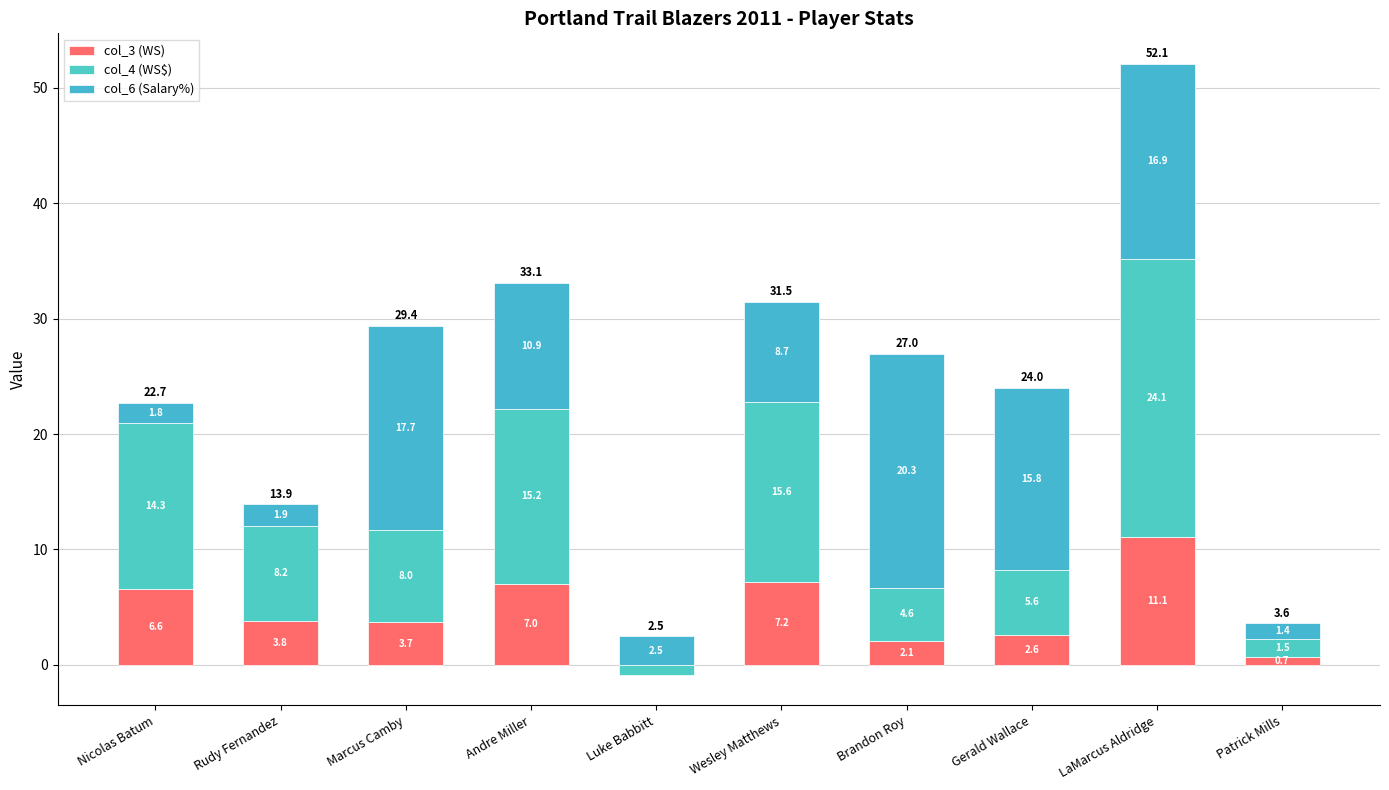

Is it true that col_6 (Salary%) equals 0.3 at Patrick Mills?

False